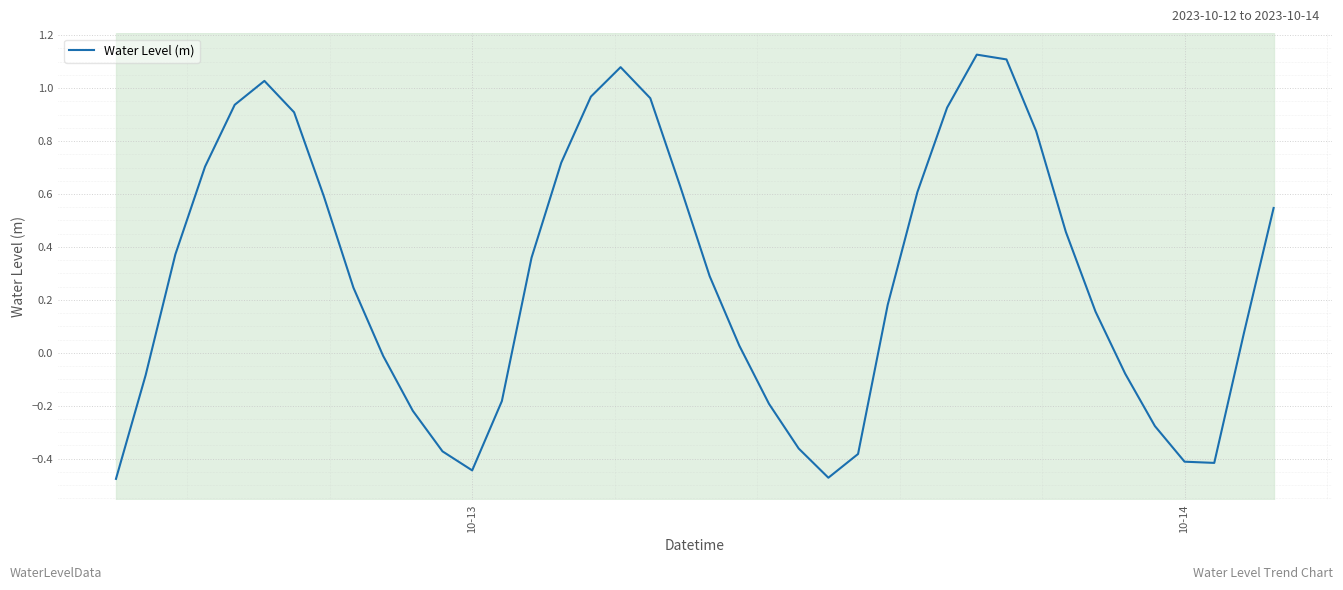

Does the chart display data point markers on the line(s)?

No